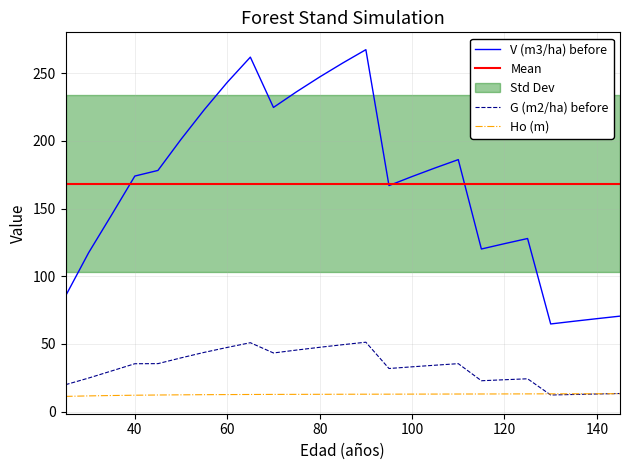

Which has a higher value, 55 or 145?

55